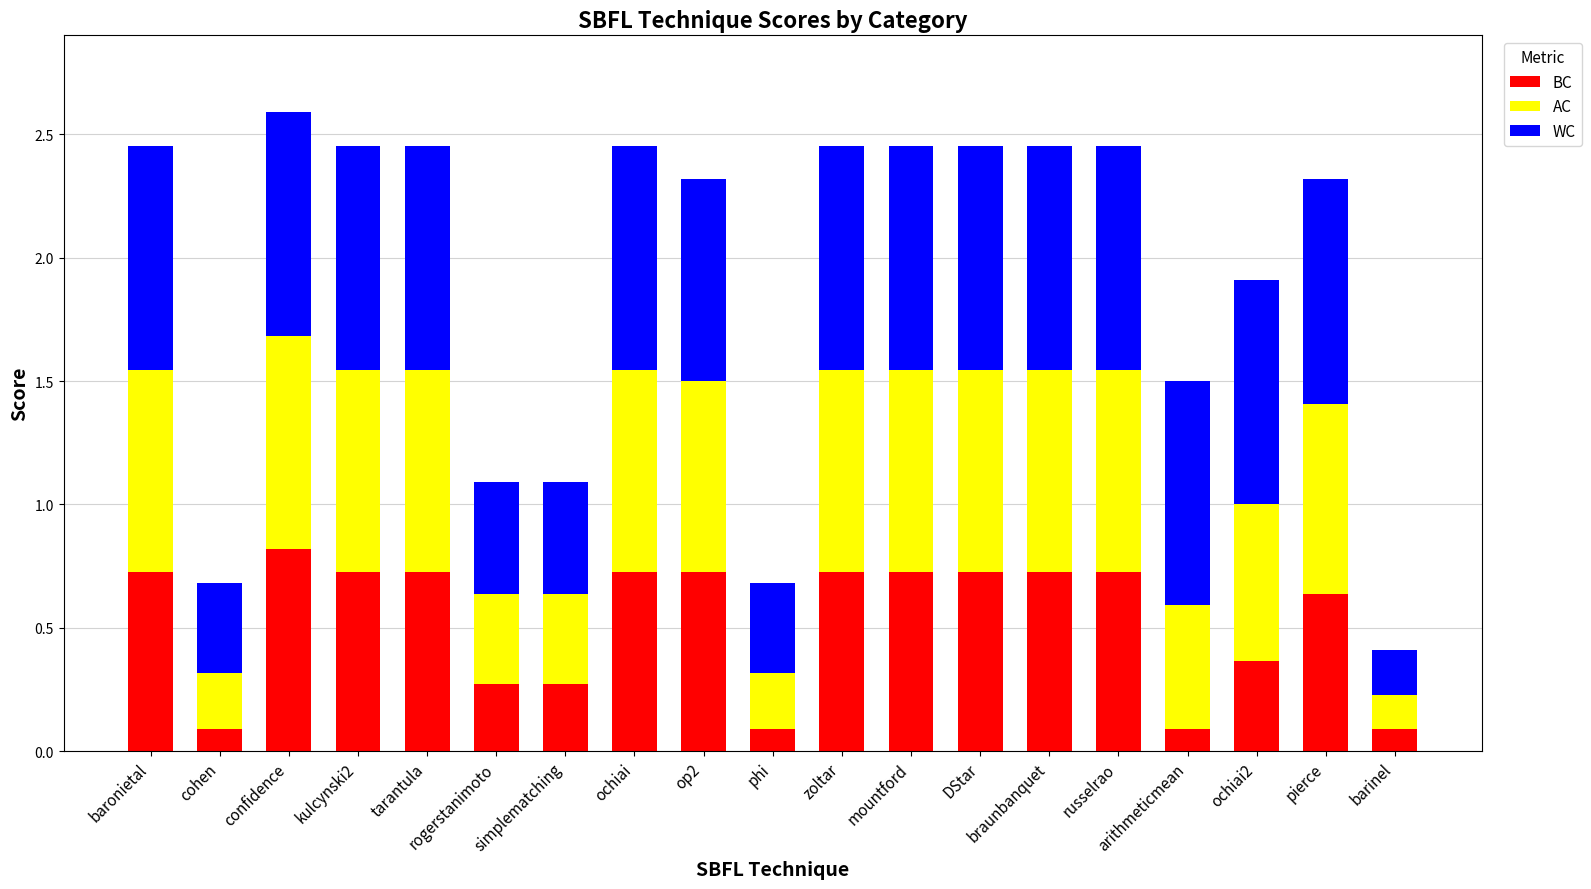

What is the total value across all series at confidence?

2.6